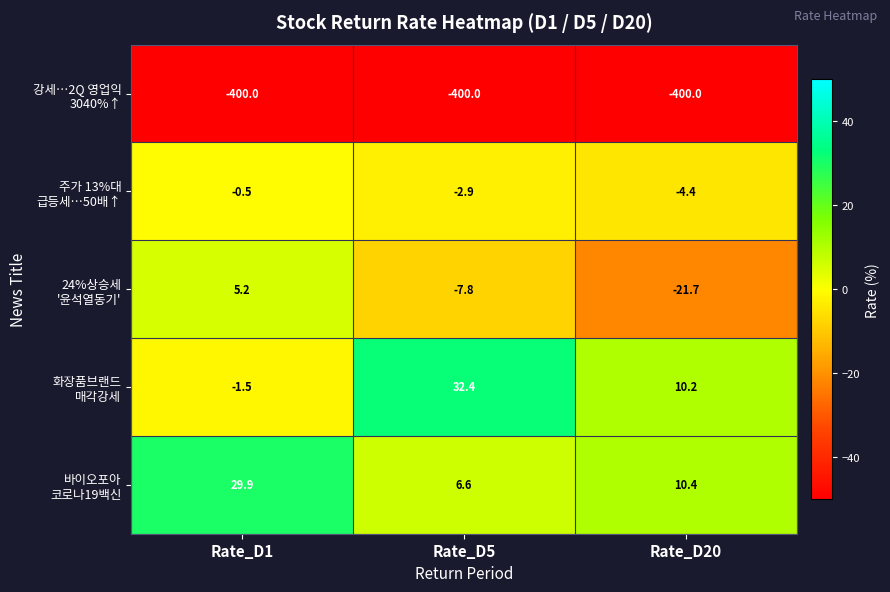

Which category has the highest value across all series?

Rate_D5